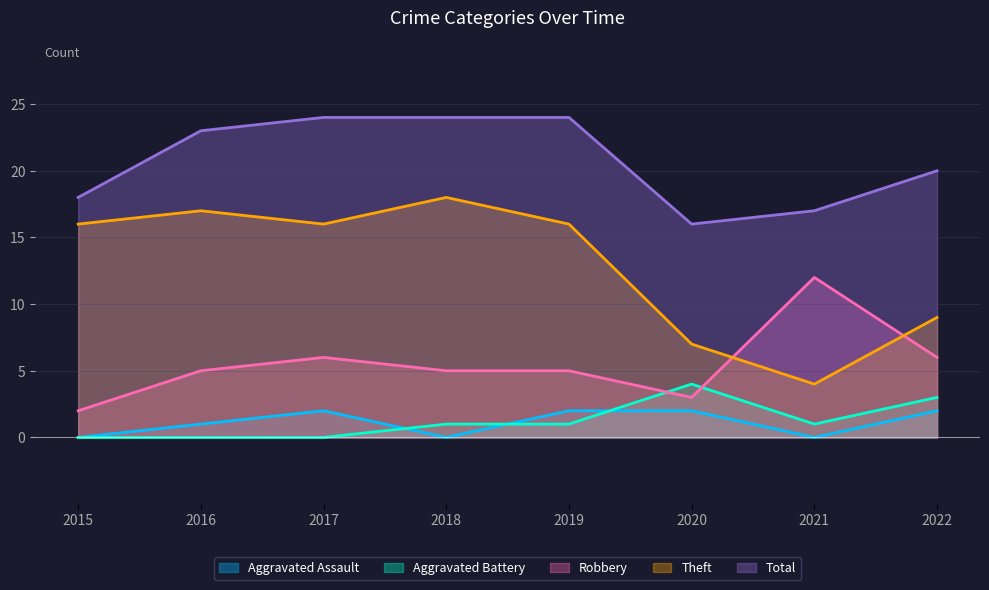

At which label does Aggravated Assault reach its minimum?

2015